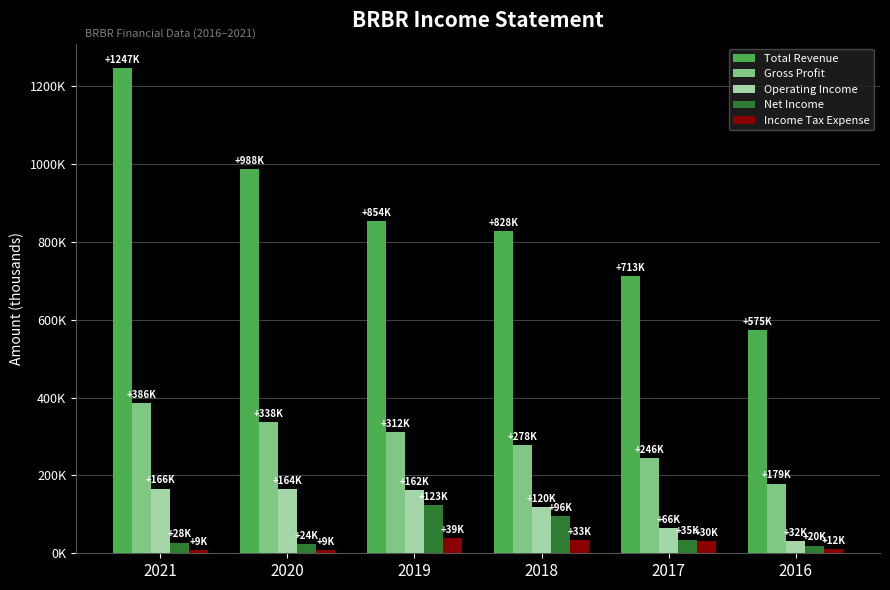

Rank the series at 2021 from lowest to highest value.

Income Tax Expense, Net Income, Operating Income, Gross Profit, Total Revenue